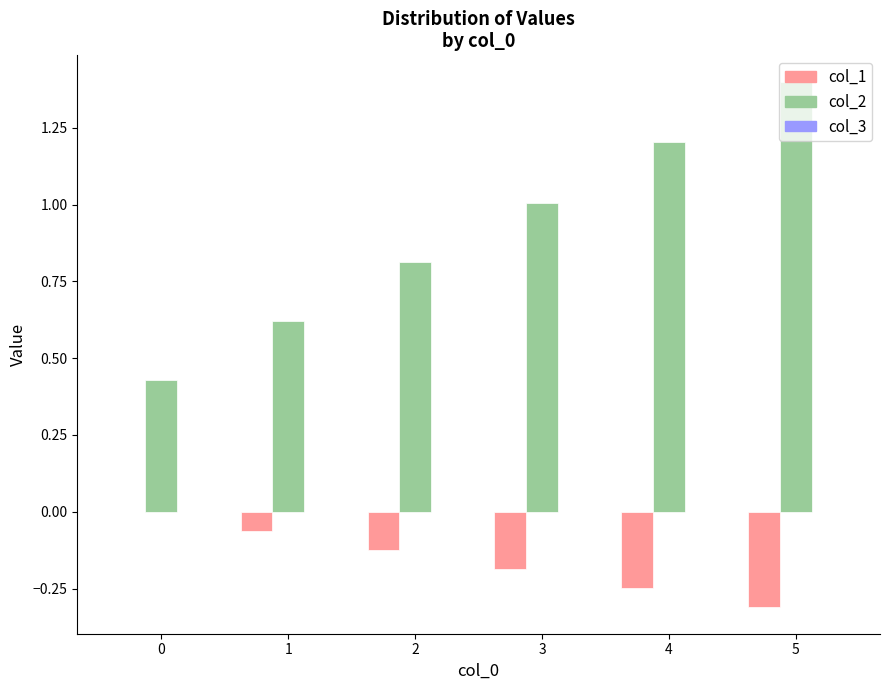

Which series has the largest range (max minus min)?

col_2